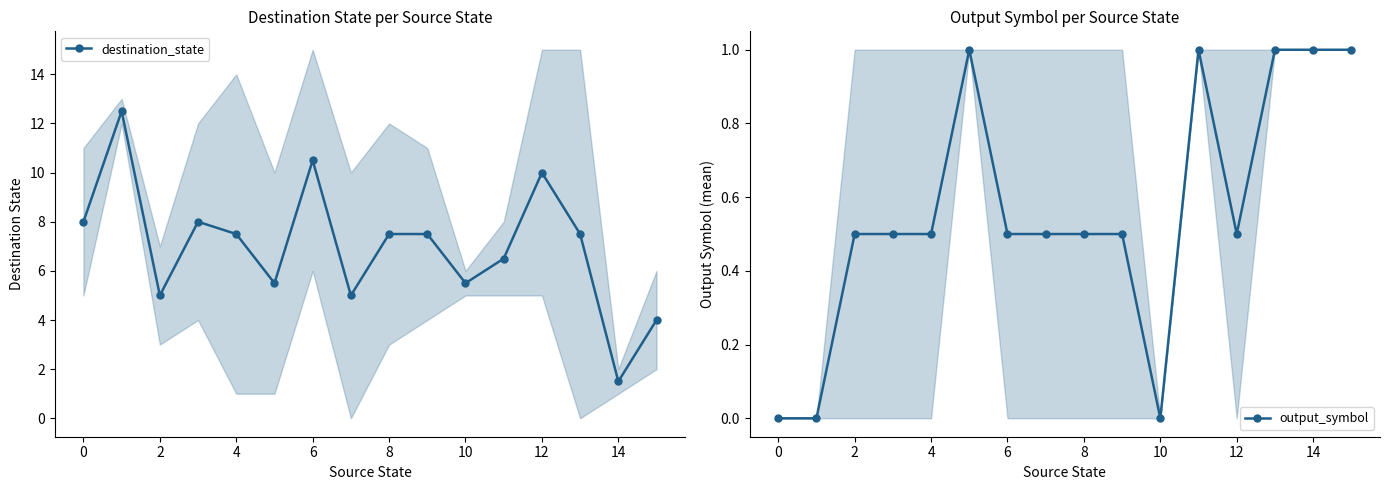

True or false: destination_state has more than 1 interior local peaks.

True